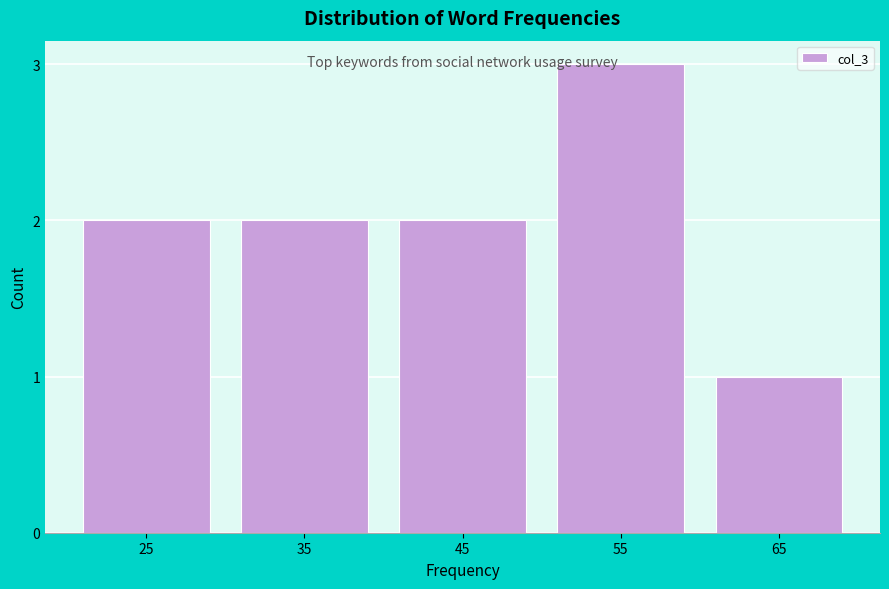

Reading right to left, transcribe all the data shown in this chart.

1	3	2	2	2